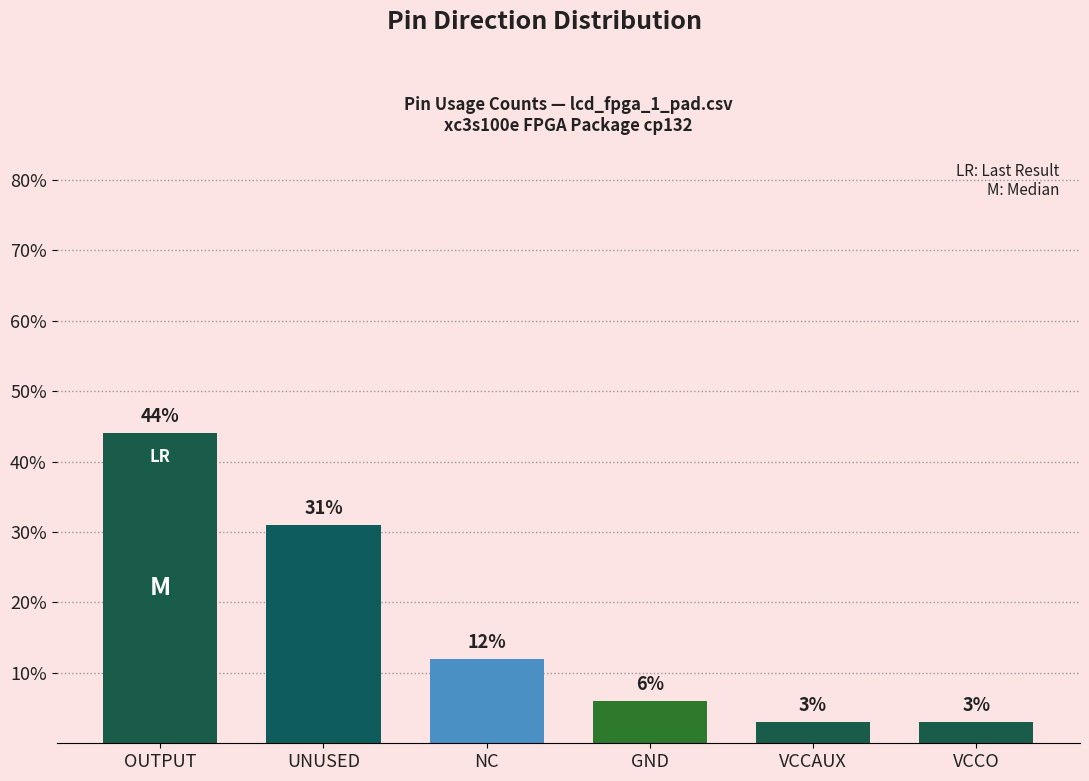

Where is the data nearest to the value 23?

UNUSED